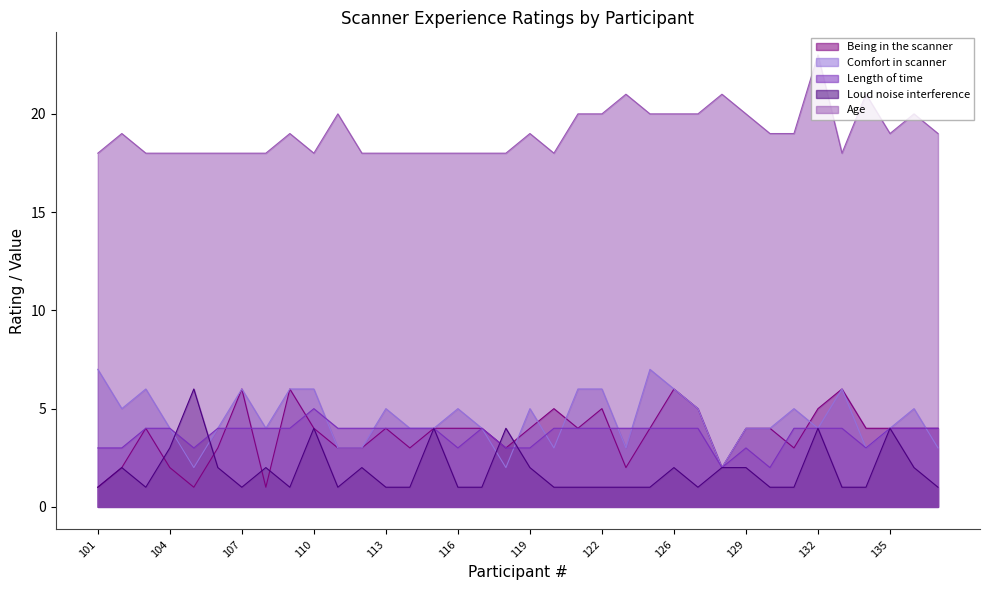

Reading left to right, what are all the values shown in this chart?

Being in the scanner was: (1=unpleasant, 7=pleasant): 101=1	102=2	103=4	104=2	105=1	106=3	107=6	108=1	109=6	110=4	111=3	112=3	113=4	114=3	115=4	116=4	117=4	118=3	119=4	120=5	121=4	122=5	123=2	124=4	126=6	127=5	128=2	129=4	130=4	131=3	132=5	133=6	134=4	135=4	136=4	137=4
In the scanner, I was generally: (1=uncomfortable, 7=comfortable): 101=7	102=5	103=6	104=4	105=2	106=4	107=6	108=4	109=6	110=6	111=3	112=3	113=5	114=4	115=4	116=5	117=4	118=2	119=5	120=3	121=6	122=6	123=3	124=7	126=6	127=5	128=2	129=4	130=4	131=5	132=4	133=6	134=3	135=4	136=5	137=3
The length of time I was in the scanner was: (1=too long, 7=too short): 101=3	102=3	103=4	104=4	105=3	106=4	107=4	108=4	109=4	110=5	111=4	112=4	113=4	114=4	115=4	116=3	117=4	118=3	119=3	120=4	121=4	122=4	123=4	124=4	126=4	127=4	128=2	129=3	130=2	131=4	132=4	133=4	134=3	135=4	136=4	137=4
The loud noise in the scanner interfered with my ability to attend to the experiment: (1=not at all, 7=a lot): 101=1	102=2	103=1	104=3	105=6	106=2	107=1	108=2	109=1	110=4	111=1	112=2	113=1	114=1	115=4	116=1	117=1	118=4	119=2	120=1	121=1	122=1	123=1	124=1	126=2	127=1	128=2	129=2	130=1	131=1	132=4	133=1	134=1	135=4	136=2	137=1
Age?: 101=18	102=19	103=18	104=18	105=18	106=18	107=18	108=18	109=19	110=18	111=20	112=18	113=18	114=18	115=18	116=18	117=18	118=18	119=19	120=18	121=20	122=20	123=21	124=20	126=20	127=20	128=21	129=20	130=19	131=19	132=23	133=18	134=21	135=19	136=20	137=19